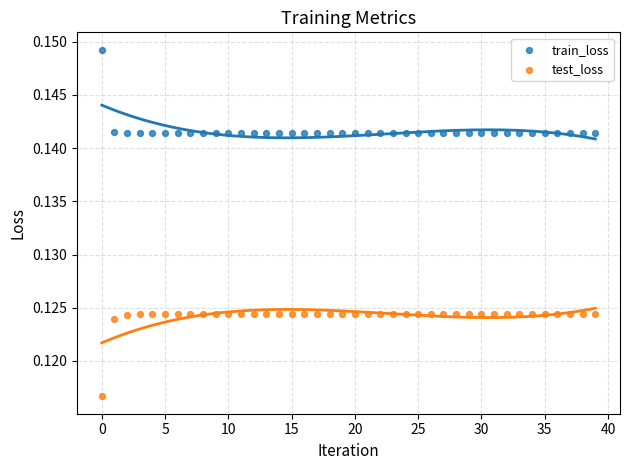

Which series contains the lowest Y value?

test_loss